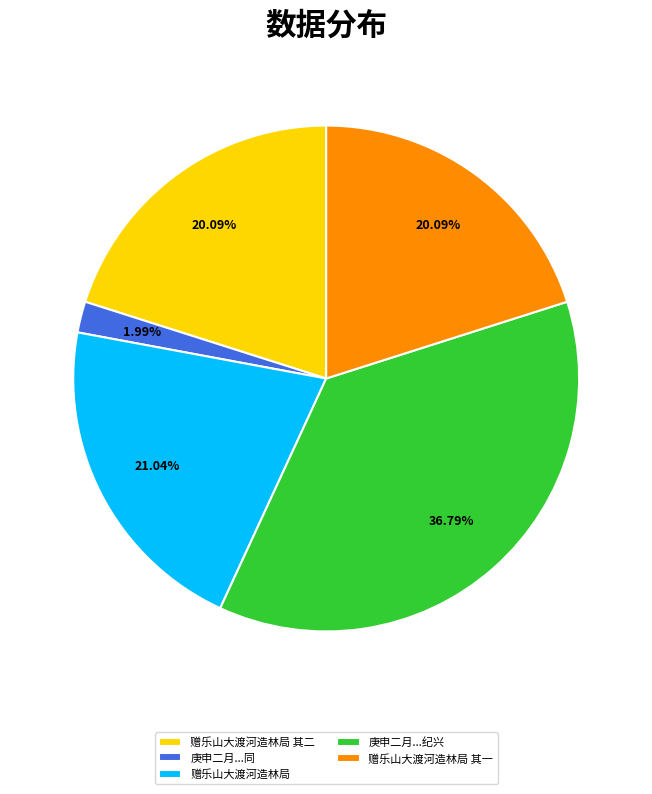

Does 赠乐山大渡河造林局 represent more than half of the total?

No